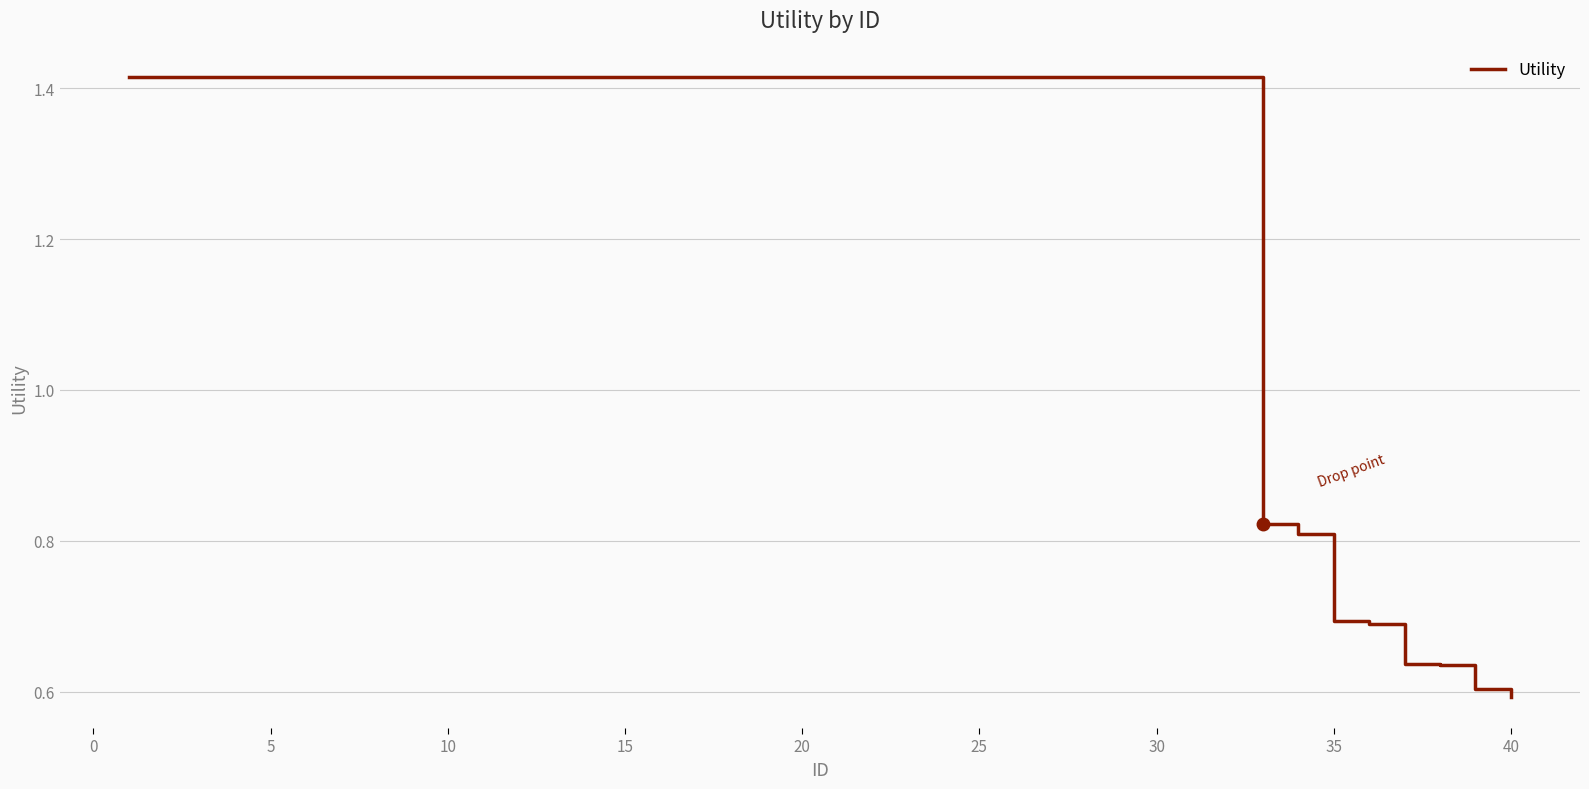

Between 40 and 35, which is larger?

35